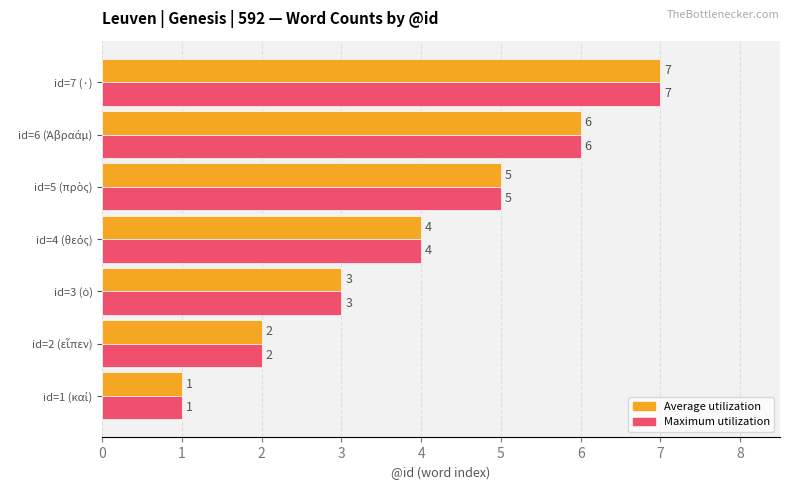

Count the Maximum utilization values in the range 2 to 6.

5